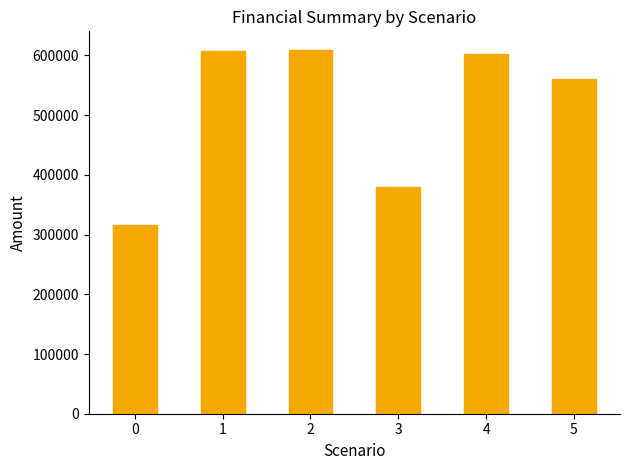

How many data points does each series have?

6